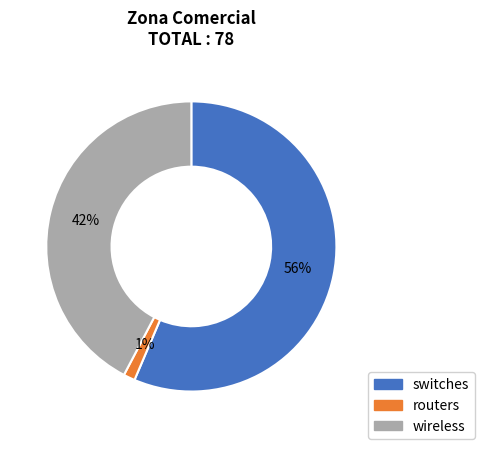

Which slice represents more than half of the pie?

switches